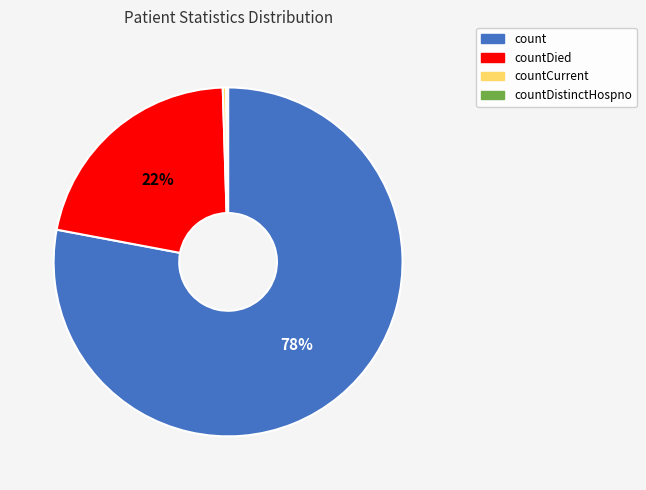

Between countCurrent and count, which is larger?

count